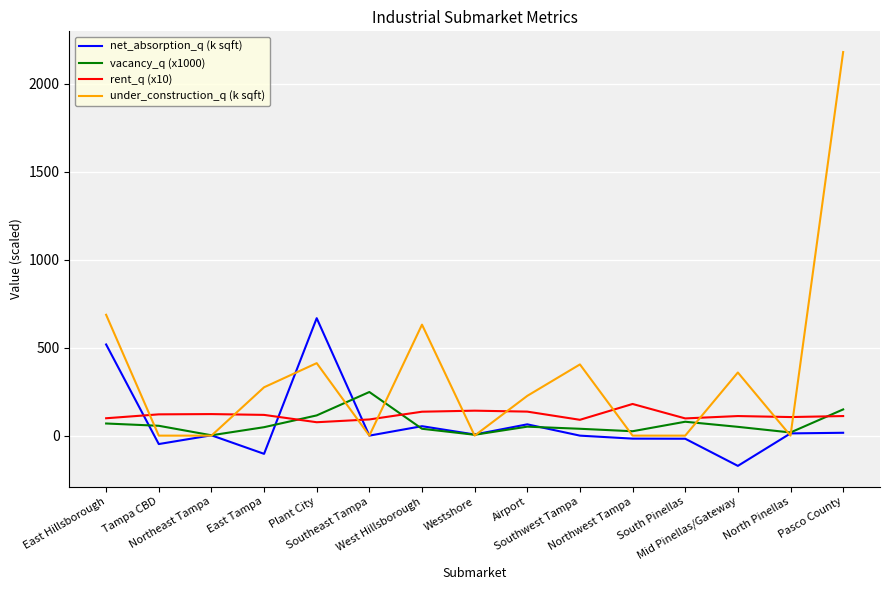

Which series has the largest range (max minus min)?

under_construction_q (k sqft)